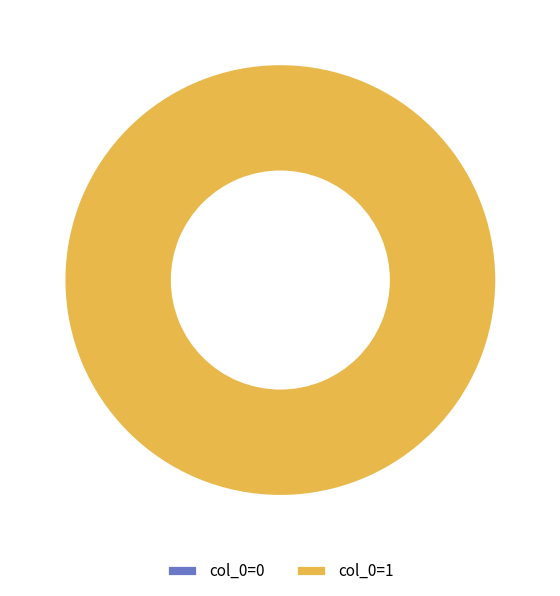

Is there any slice that represents more than half of the pie?

Yes